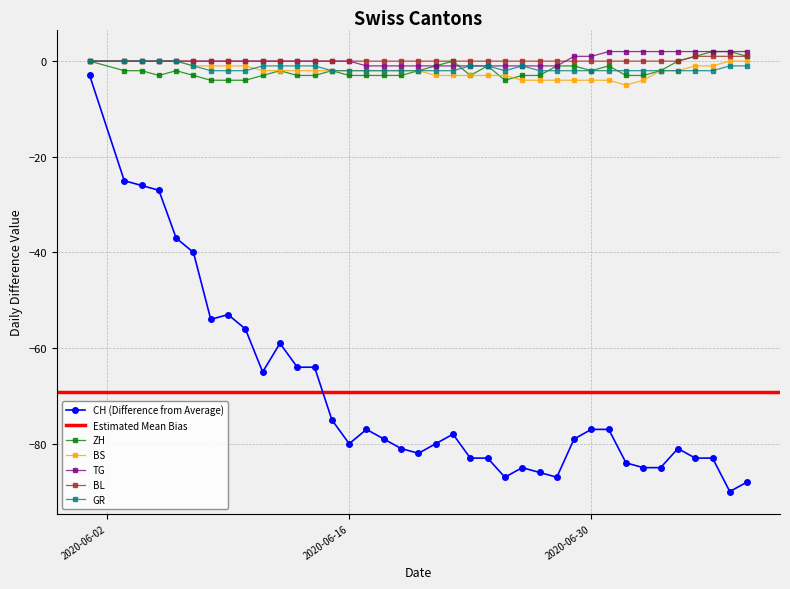

How many values in GR are below zero?

33